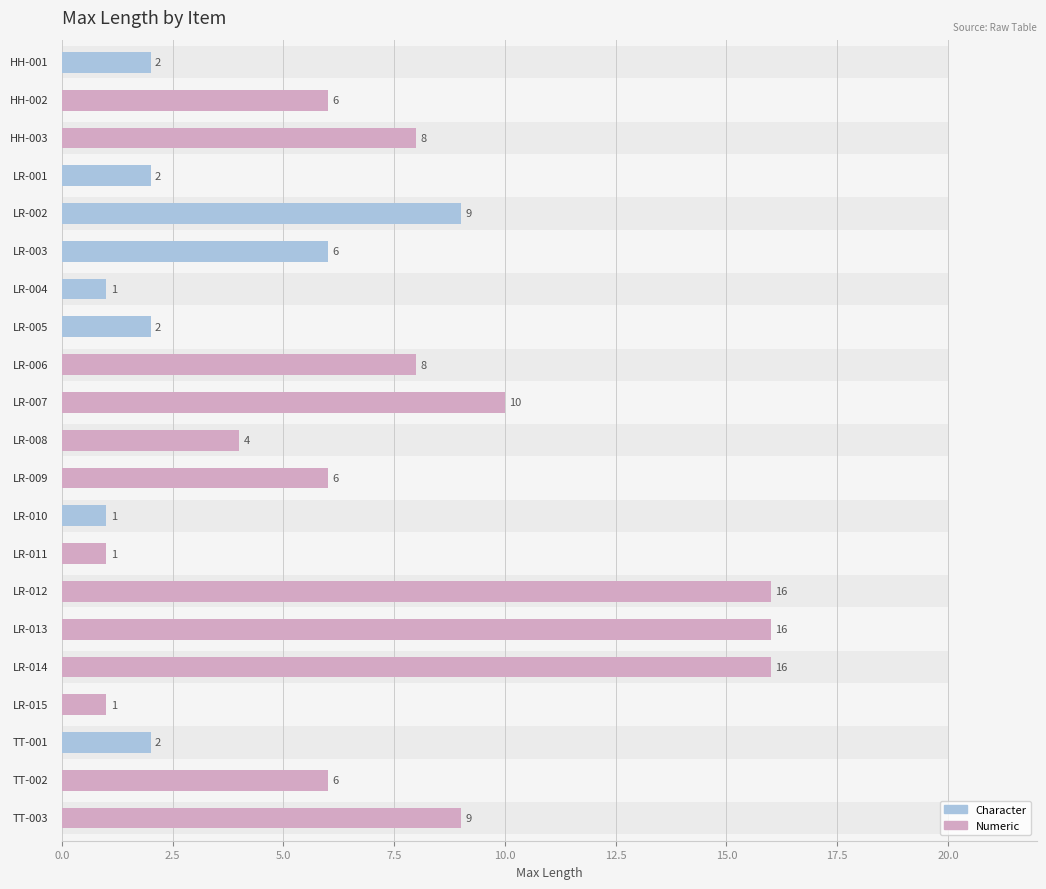

What is the sum of all values?

132